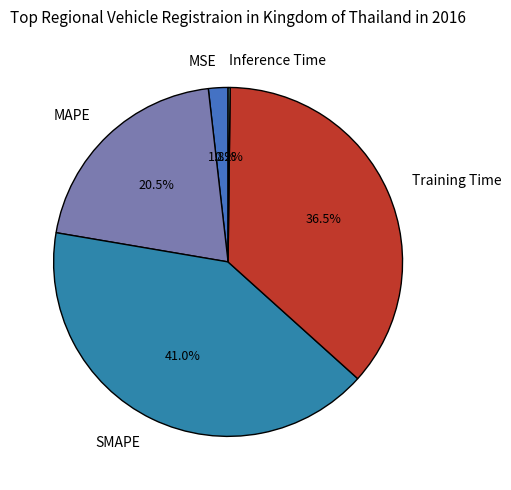

Is it true that Training Time is 25% of the pie?

False